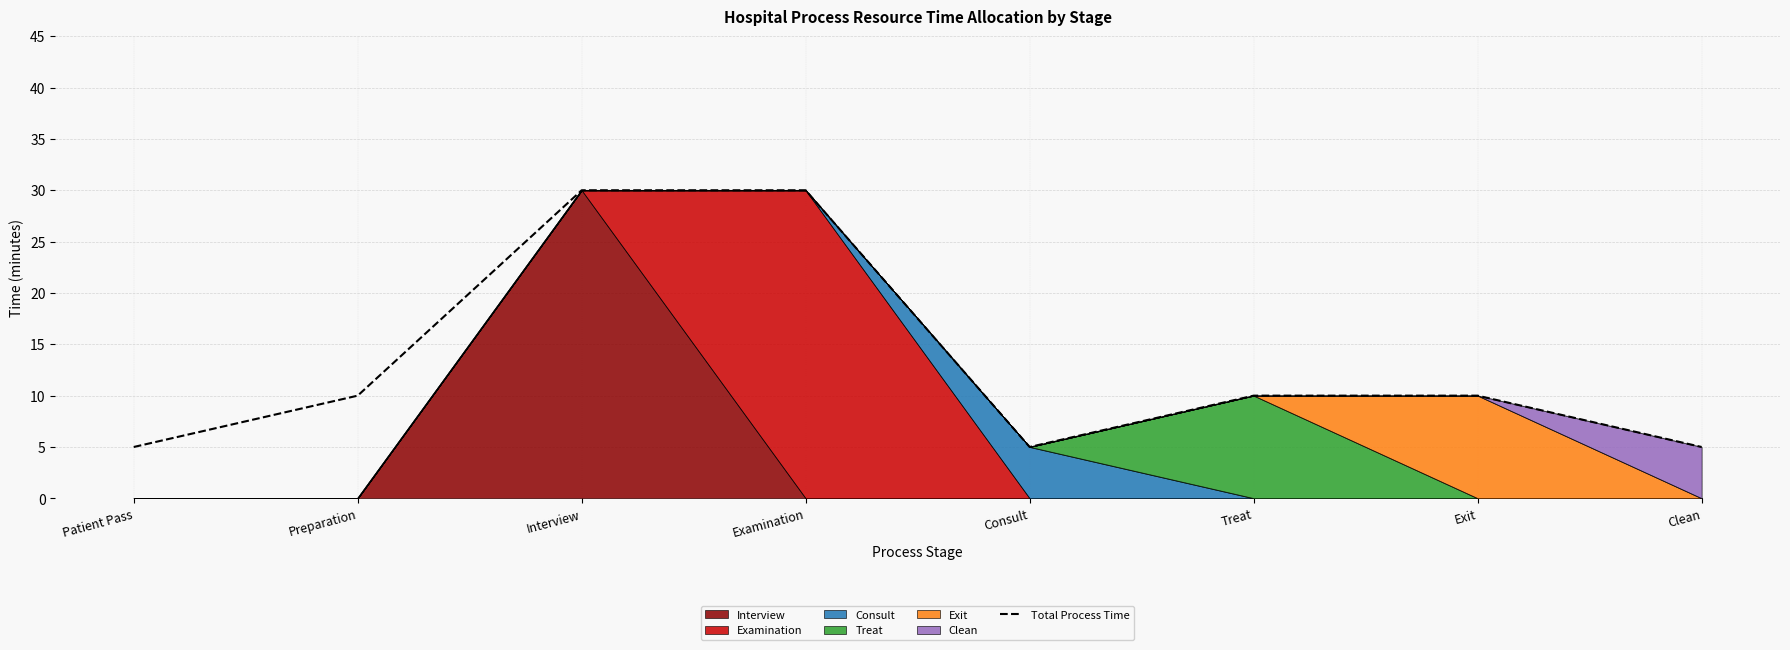

Reading left to right, what are all the values shown in this chart?

5	10	30	30	5	10	10	5